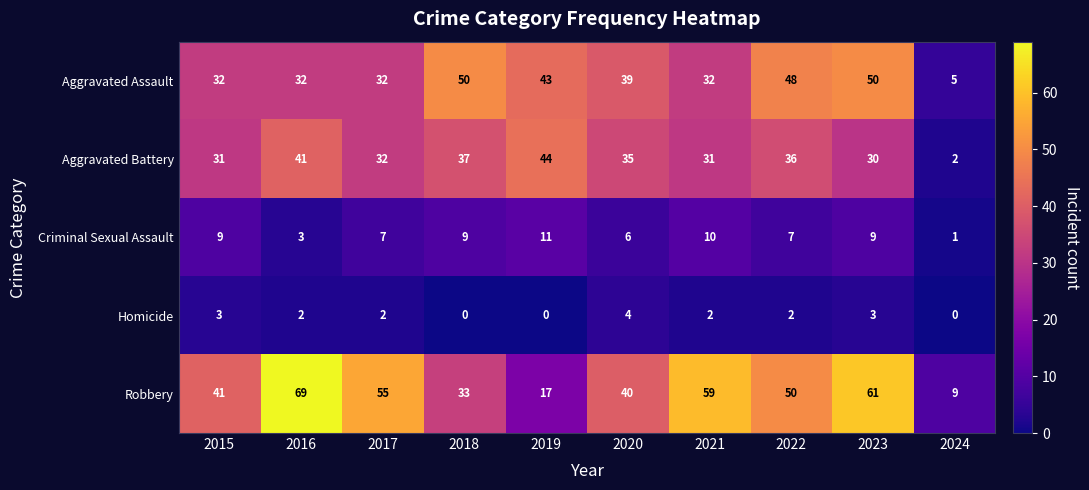

At which label does Criminal Sexual Assault reach its peak?

2019